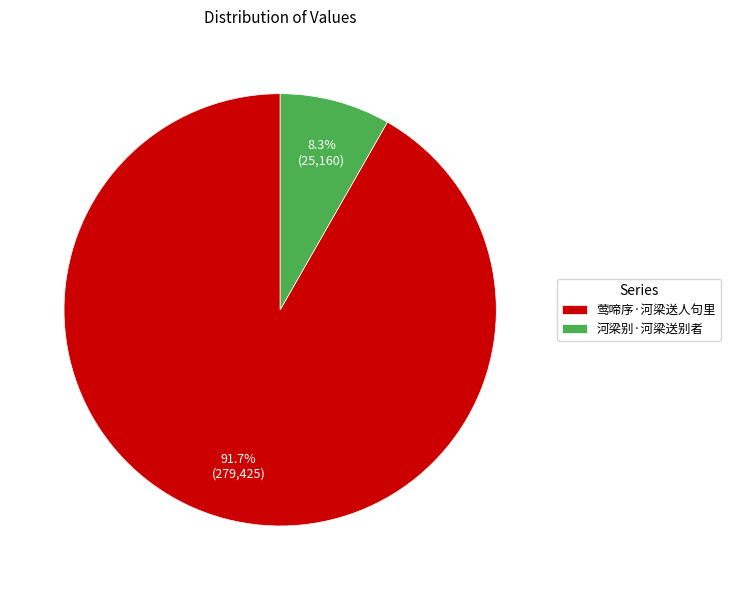

To the nearest percent, what is the average slice percentage?

50%